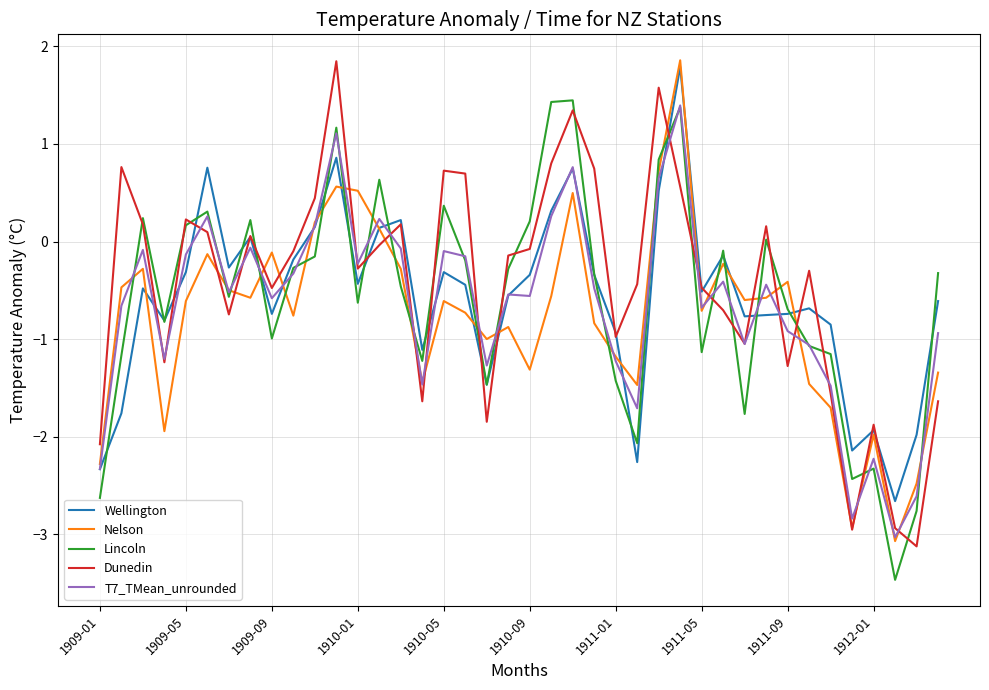

What is the highest value of the Nelson series?

1.9